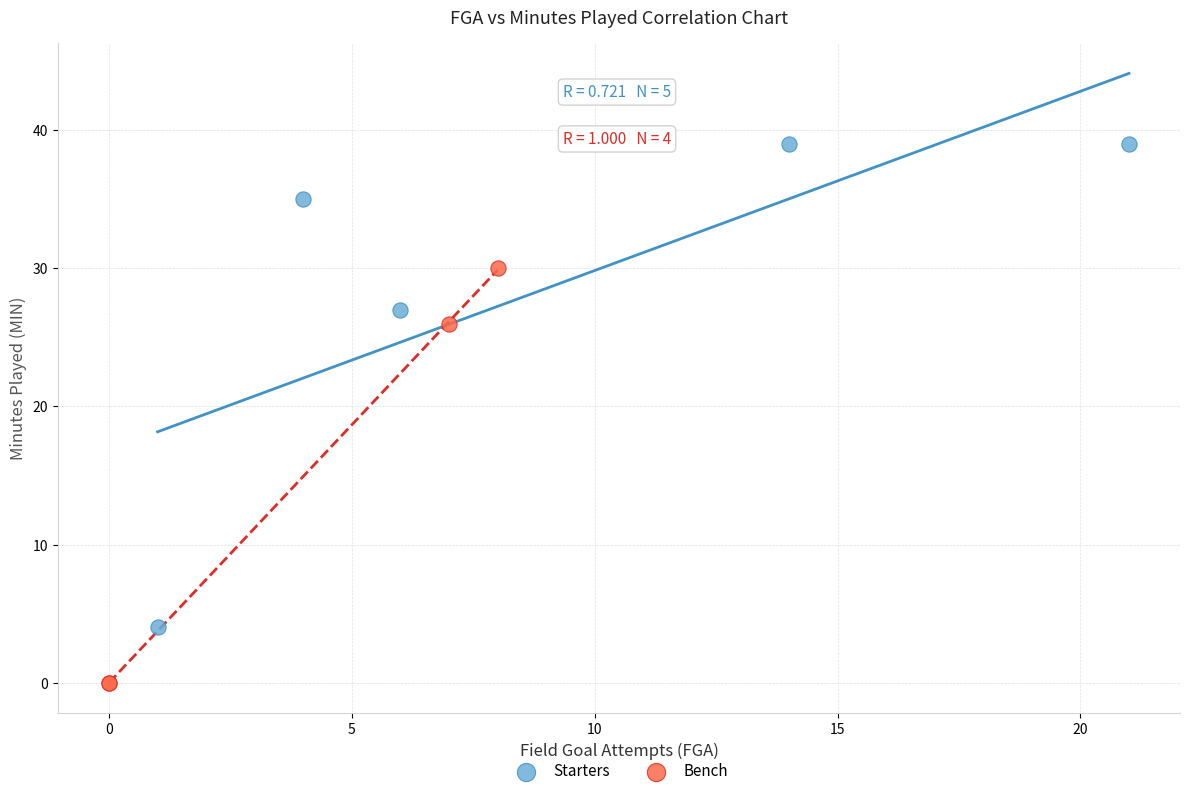

Which series has the widest spread of Y values?

Starters